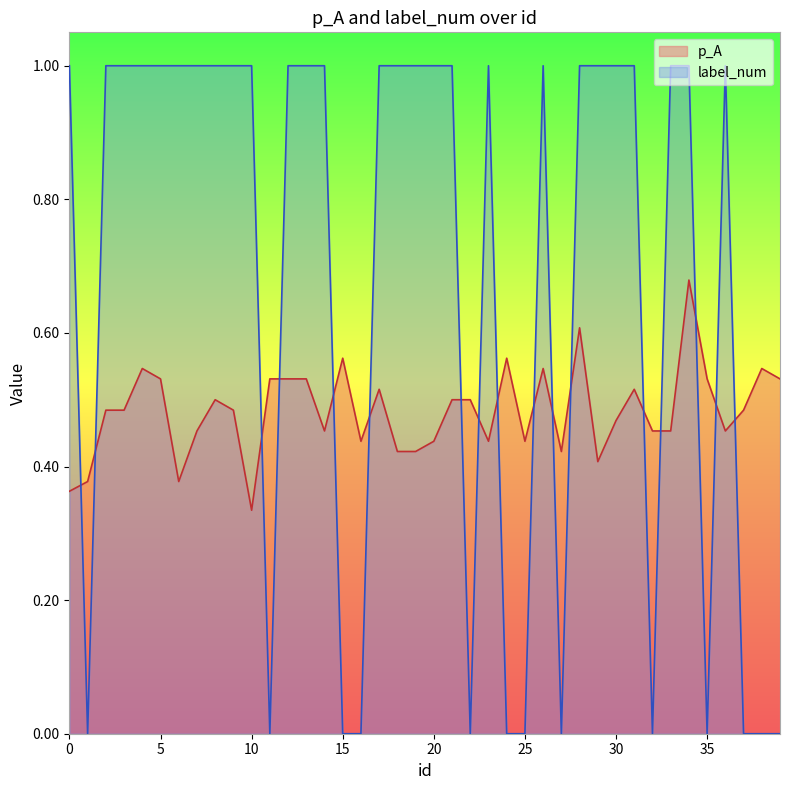

Which series has the widest spread of values?

label_num